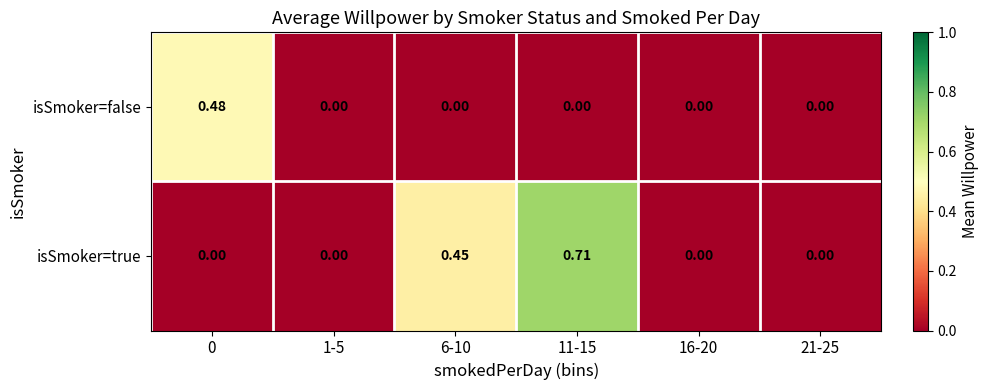

Rank the series by their maximum value, from highest to lowest.

isSmoker=true, isSmoker=false